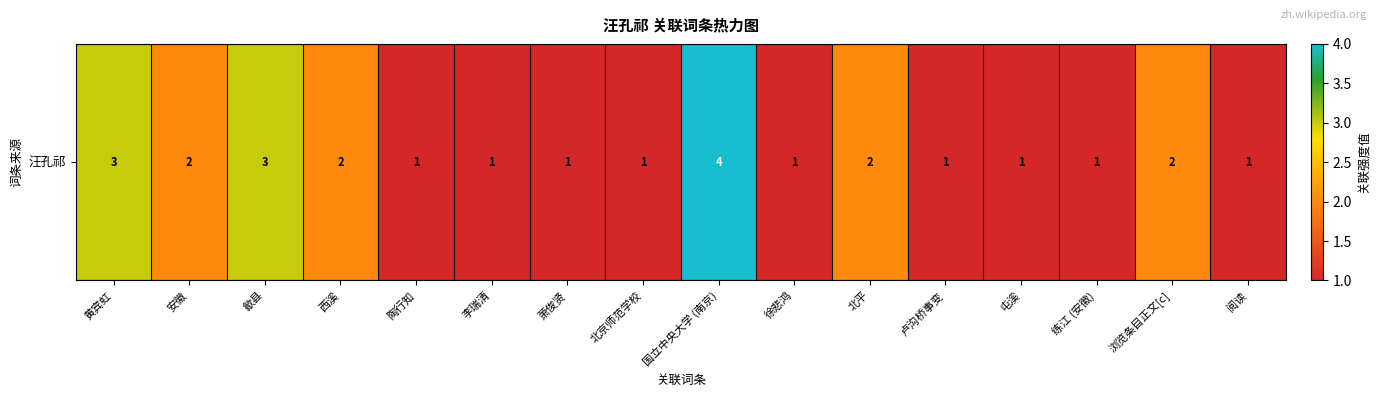

List the labels in order of value, smallest first.

陶行知, 李瑞清, 萧俊贤, 北京师范学校, 徐悲鸿, 卢沟桥事变, 屯溪, 练江 (安徽), 阅读, 安徽, 西溪, 北平, 浏览条目正文[c], 黄宾虹, 歙县, 国立中央大学 (南京)